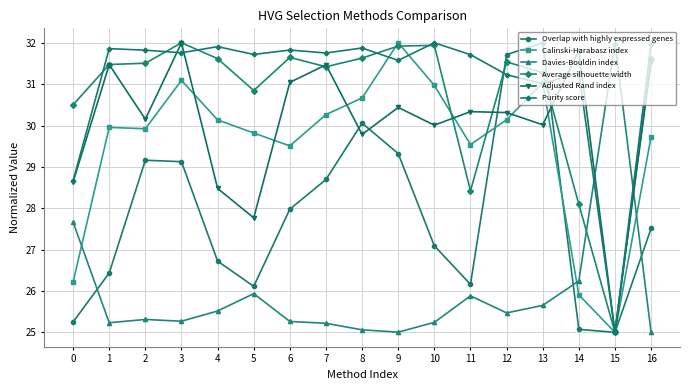

The Calinski-Harabasz index series shows 14.3 at 11. True or false?

False